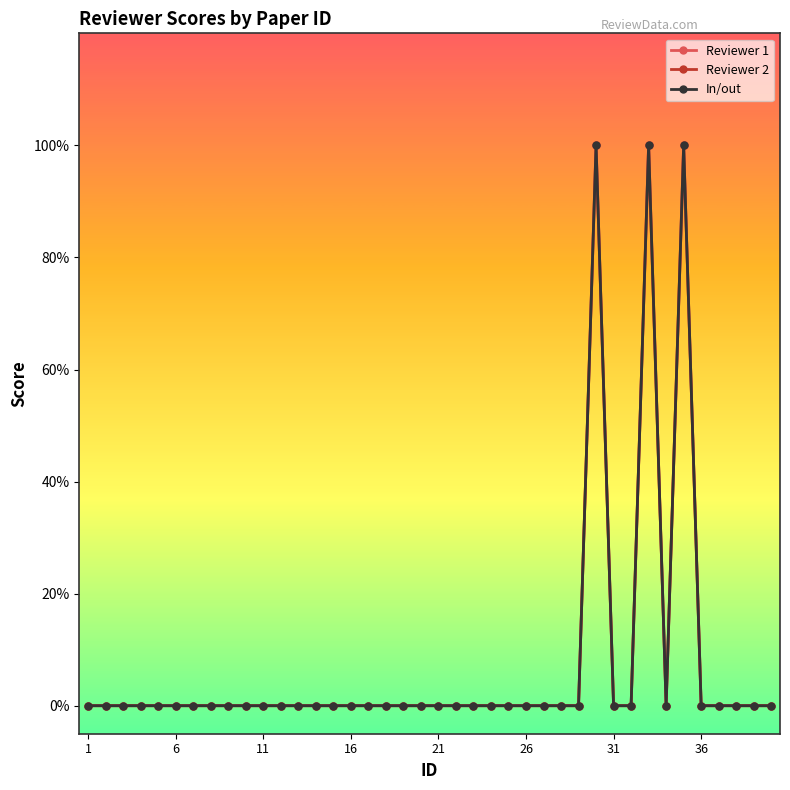

At which label is In/out closest to 0?

1